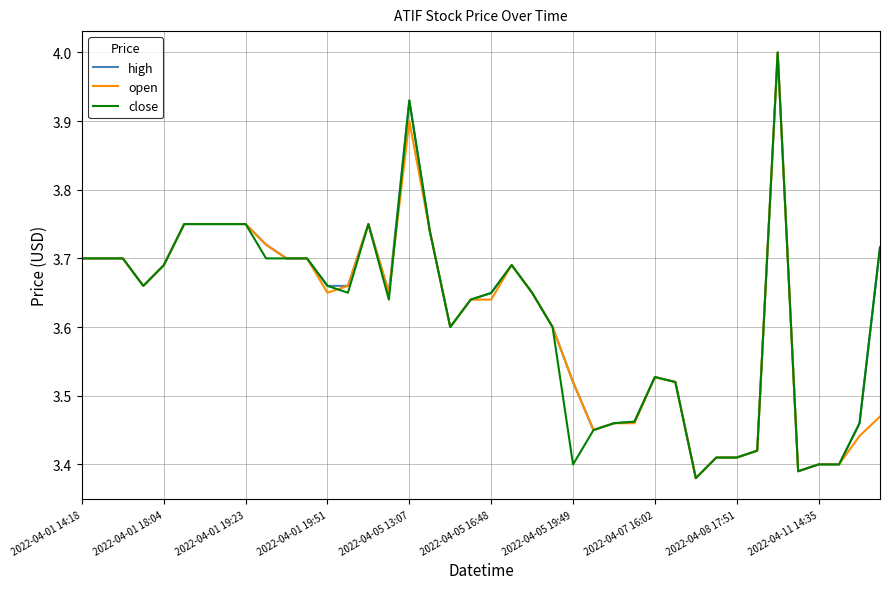

What is the greatest value displayed?

4.0